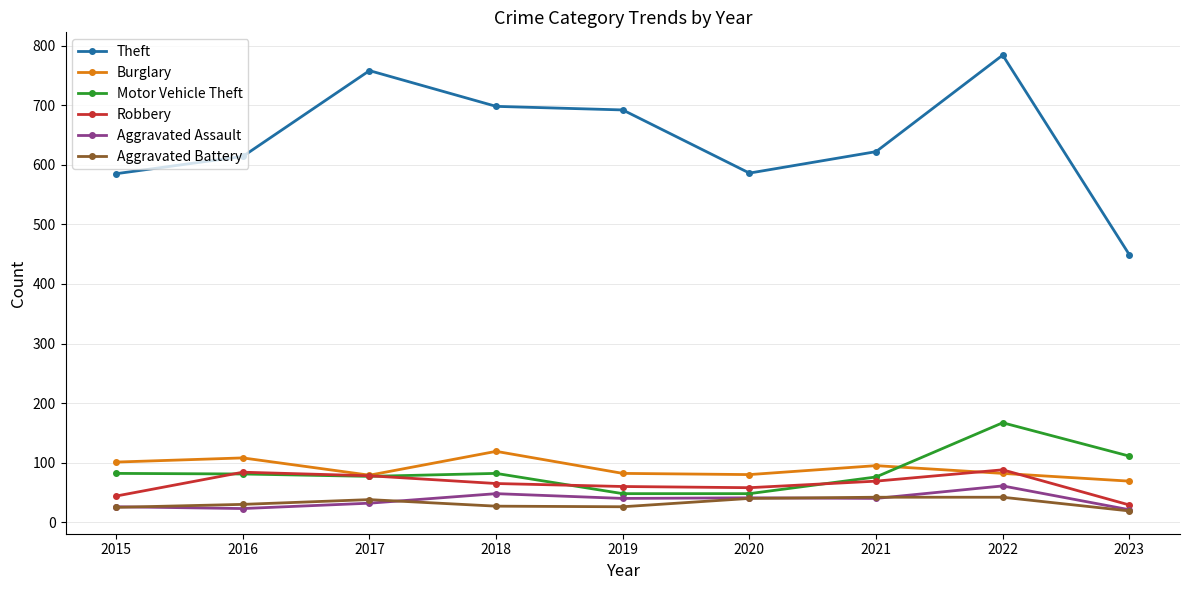

What is the maximum value shown in the chart?

784